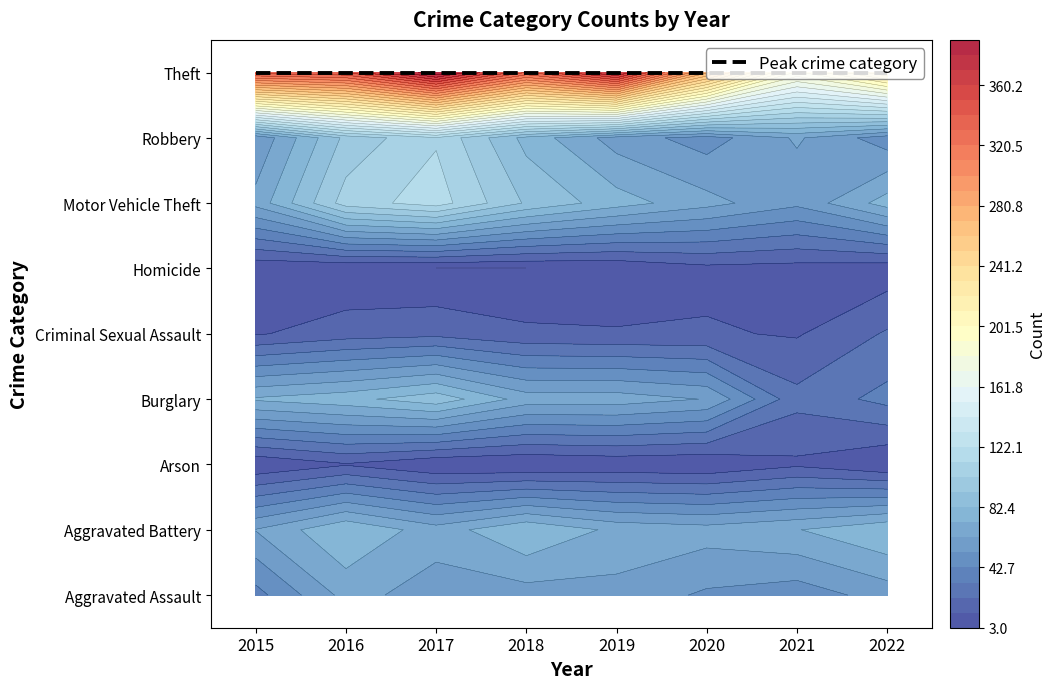

At which label is Aggravated Battery closest to 72?

2021